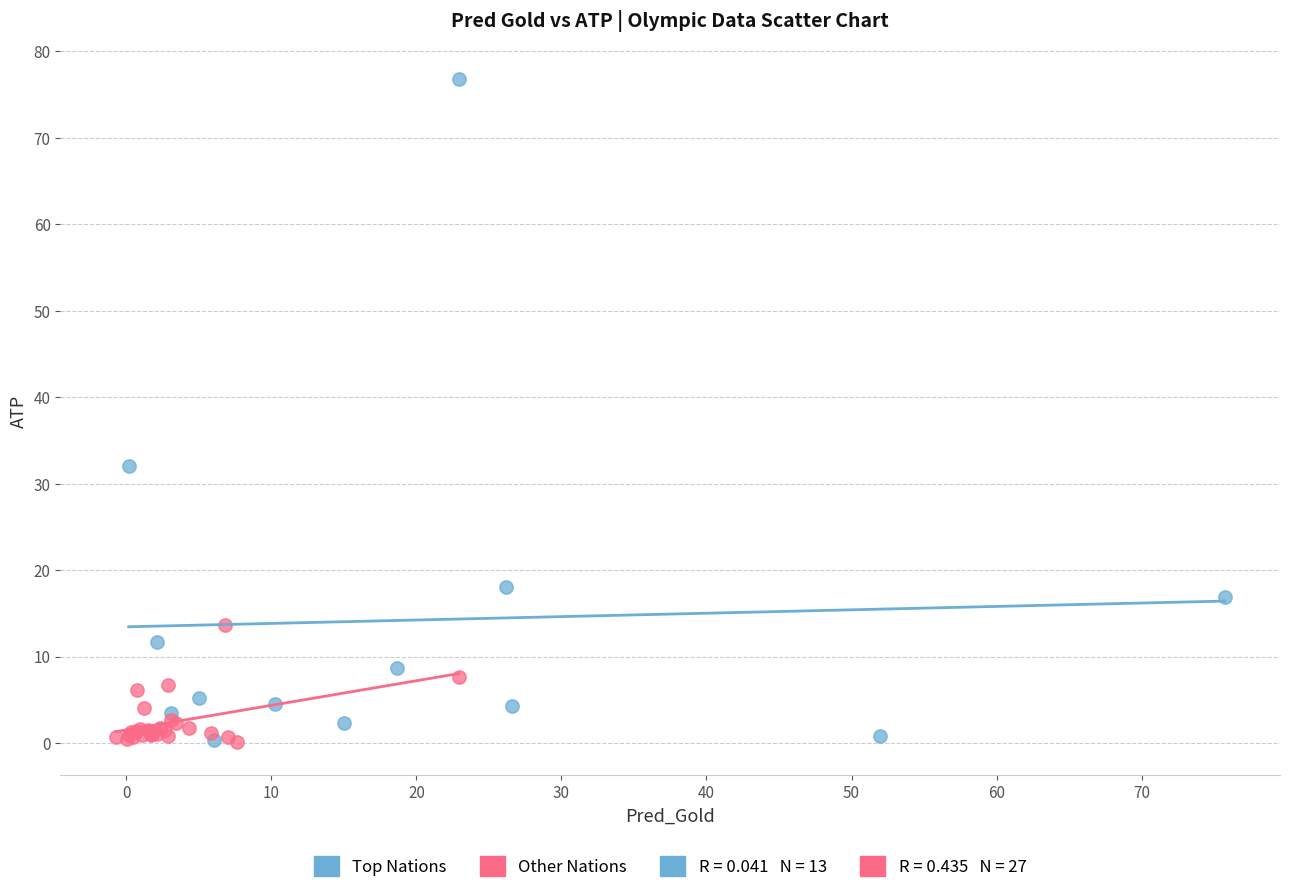

Which series reaches the maximum Y coordinate?

Top Nations